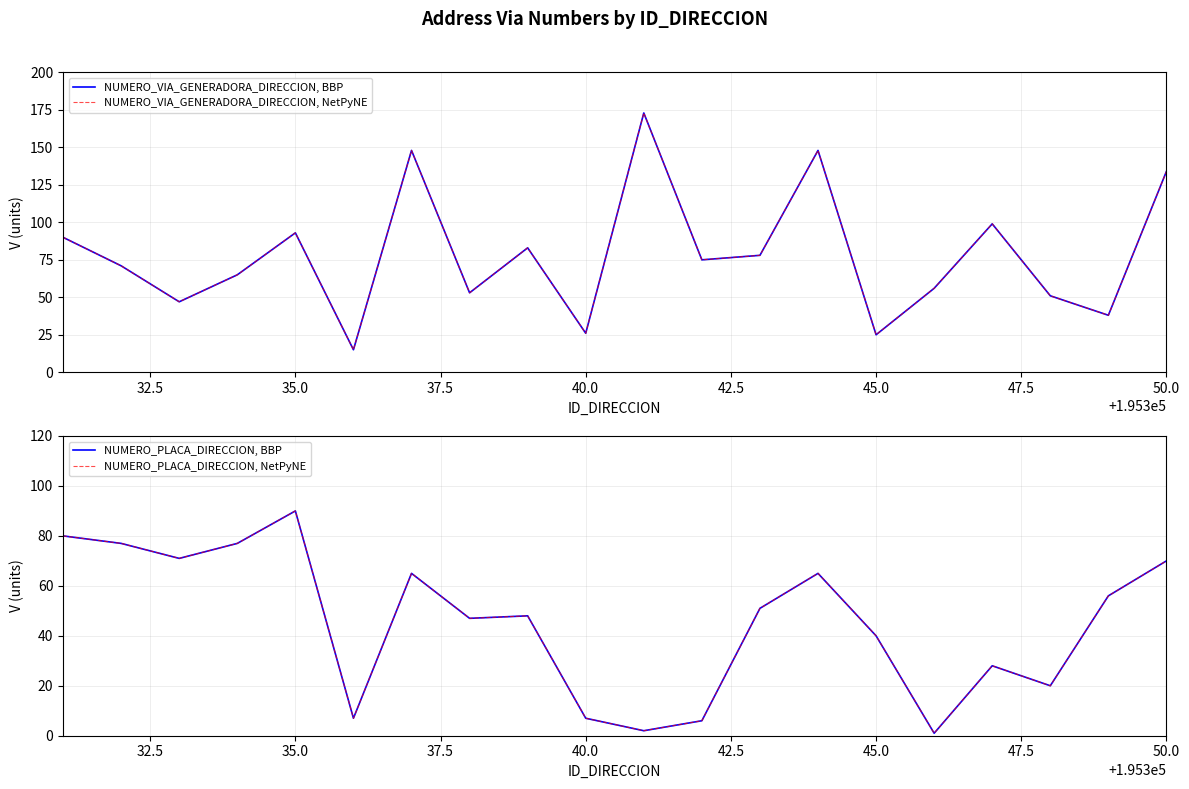

What are all the series names shown in the legend?

NUMERO_VIA_GENERADORA_DIRECCION, BBP, NUMERO_VIA_GENERADORA_DIRECCION, NetPyNE, NUMERO_PLACA_DIRECCION, BBP, NUMERO_PLACA_DIRECCION, NetPyNE